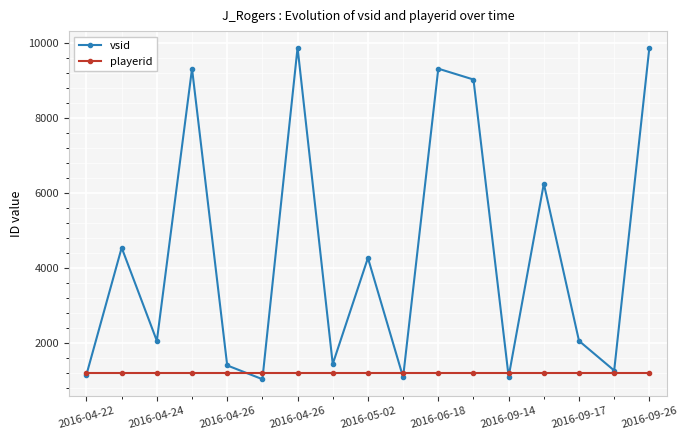

What is the maximum value for vsid?

9884